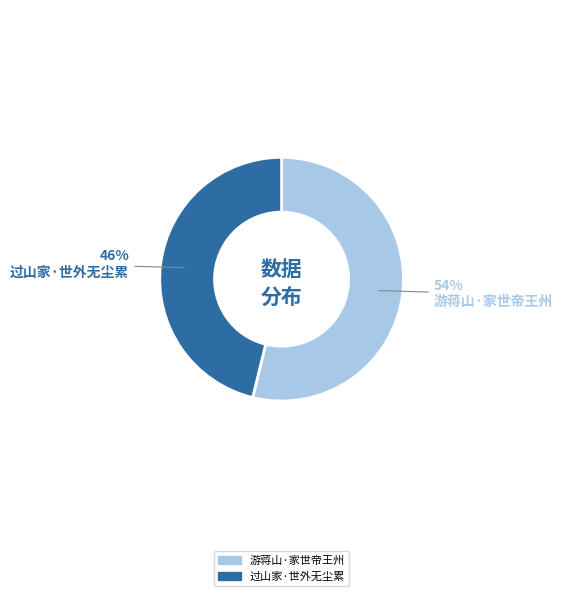

How many slices are in this pie chart?

2